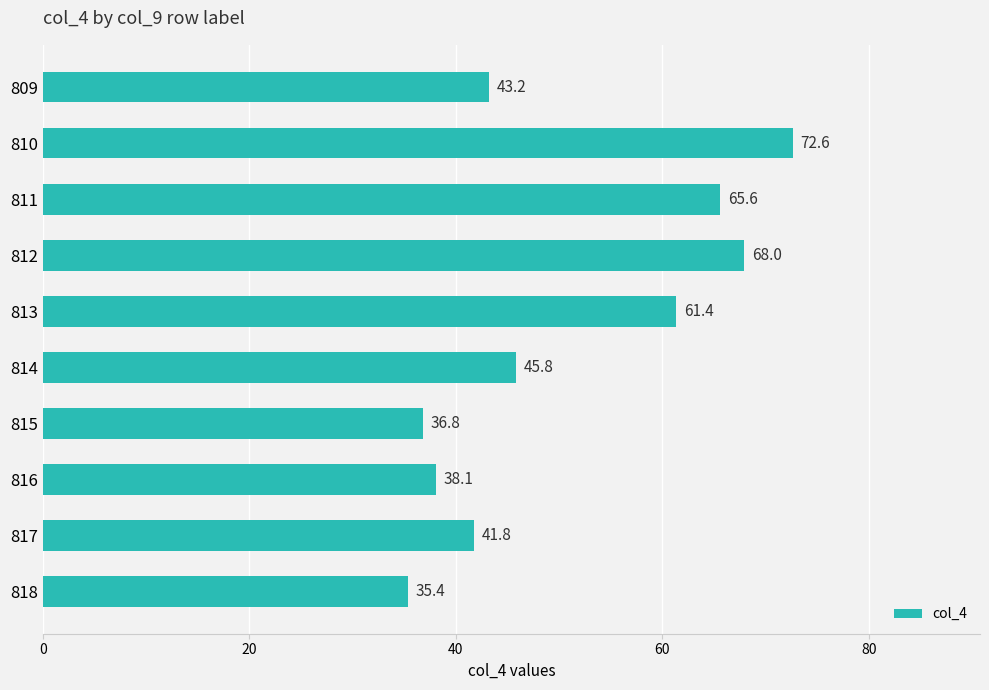

The value at 816 is 38.1. True or false?

True